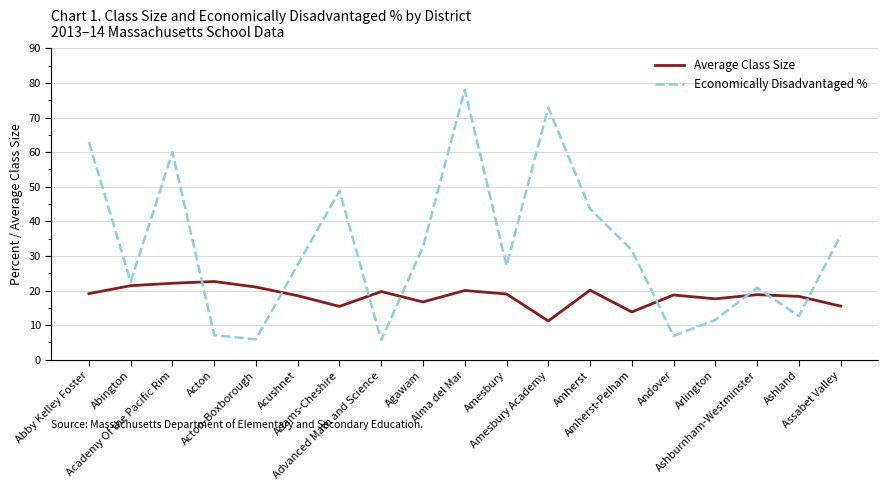

Which series has the largest range (max minus min)?

Economically Disadvantaged %